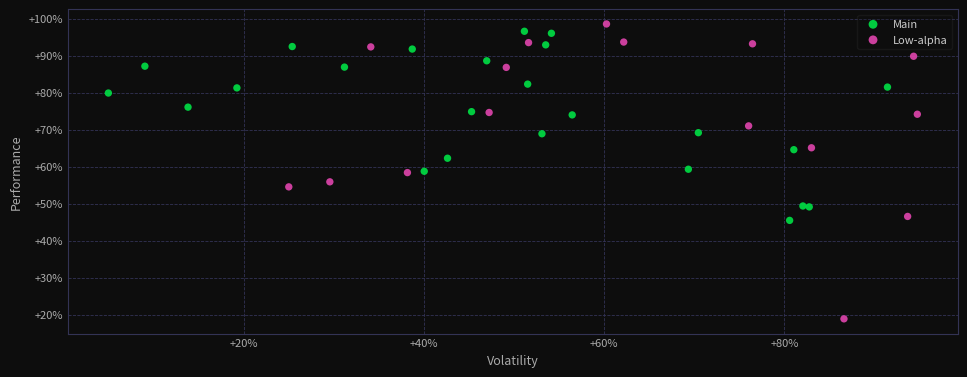

What are all the series names shown in the legend?

Main, Low-alpha